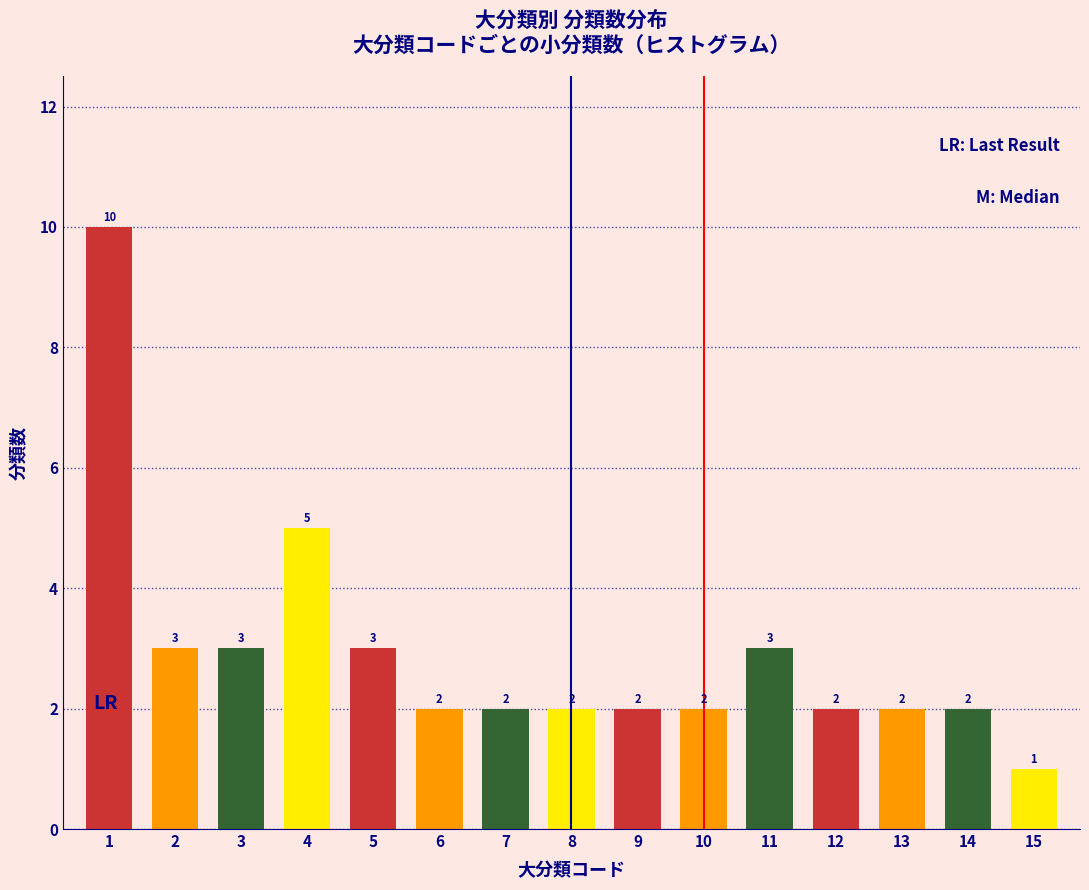

Reading left to right, what are all the values shown in this chart?

10	3	3	5	3	2	2	2	2	2	3	2	2	2	1